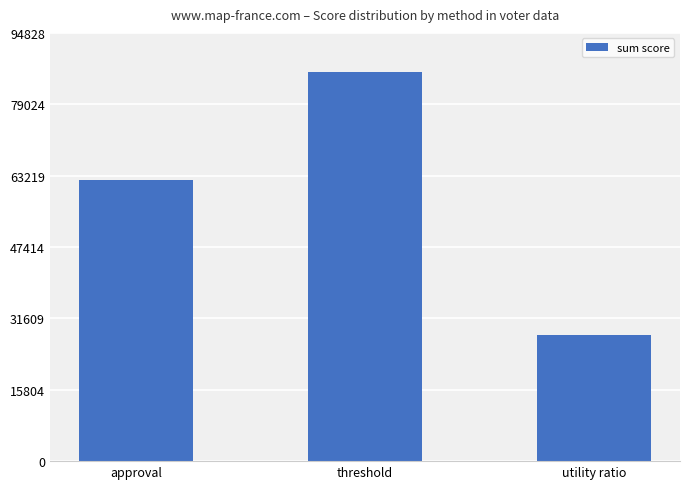

Reading left to right, list all the values displayed in this chart.

62170	86208	27874